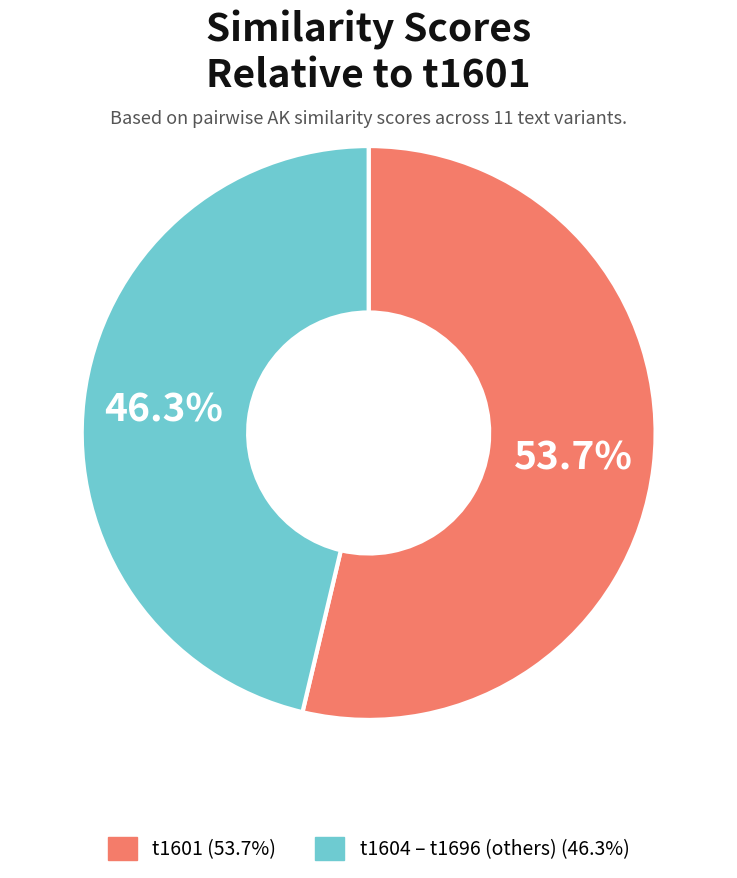

Does any single category account for the majority?

Yes